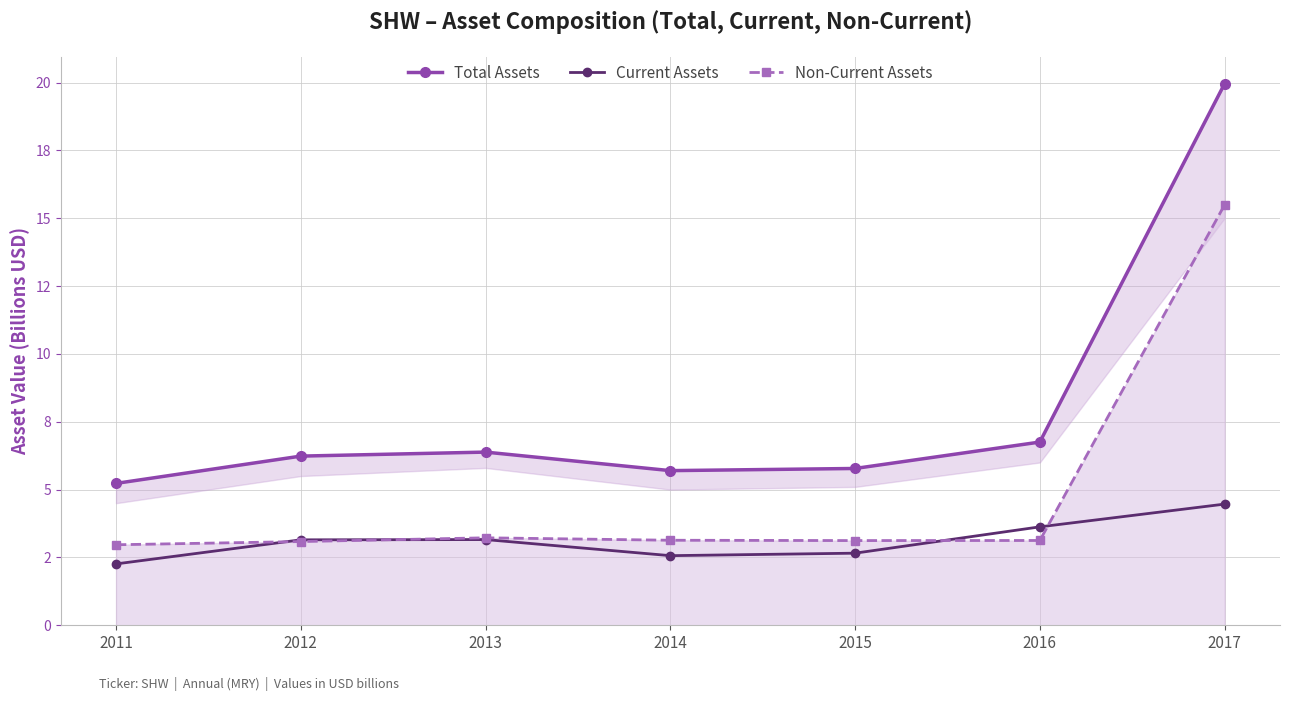

Between 2013 and 2016, which series saw the biggest shift?

Current Assets